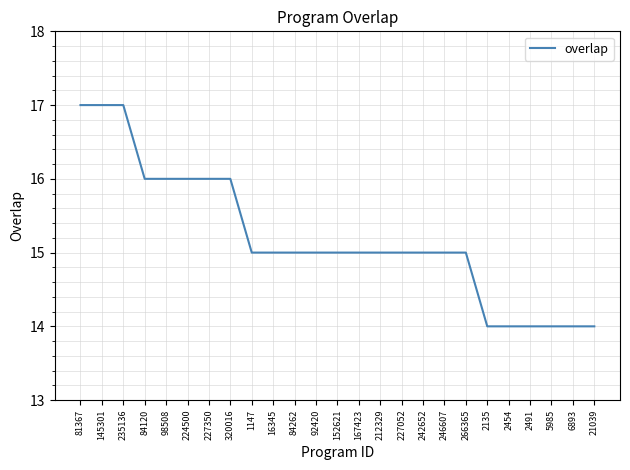

What position from the right is 224500?

20